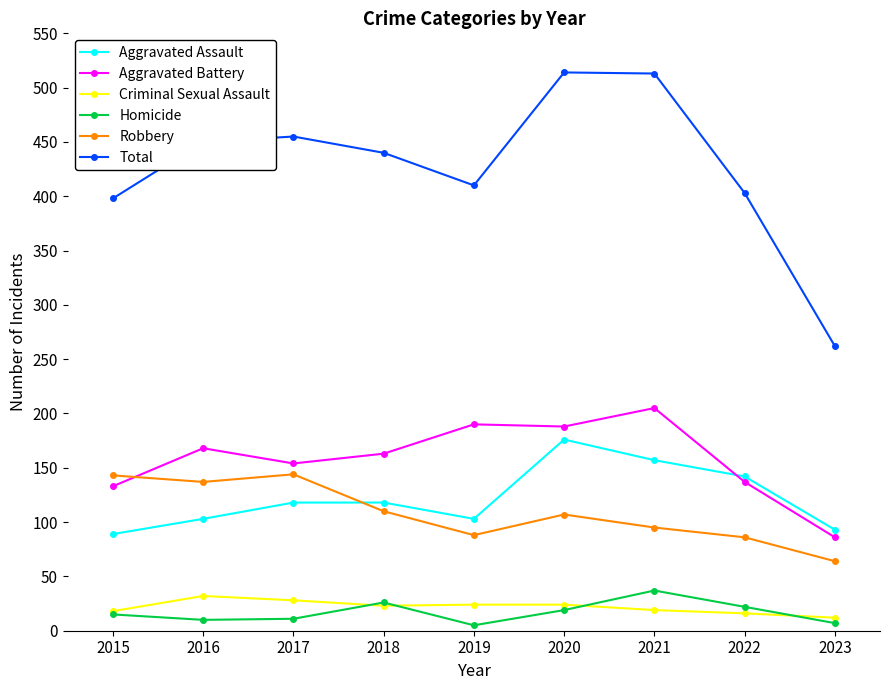

How many interior local peaks does the Total series have?

2